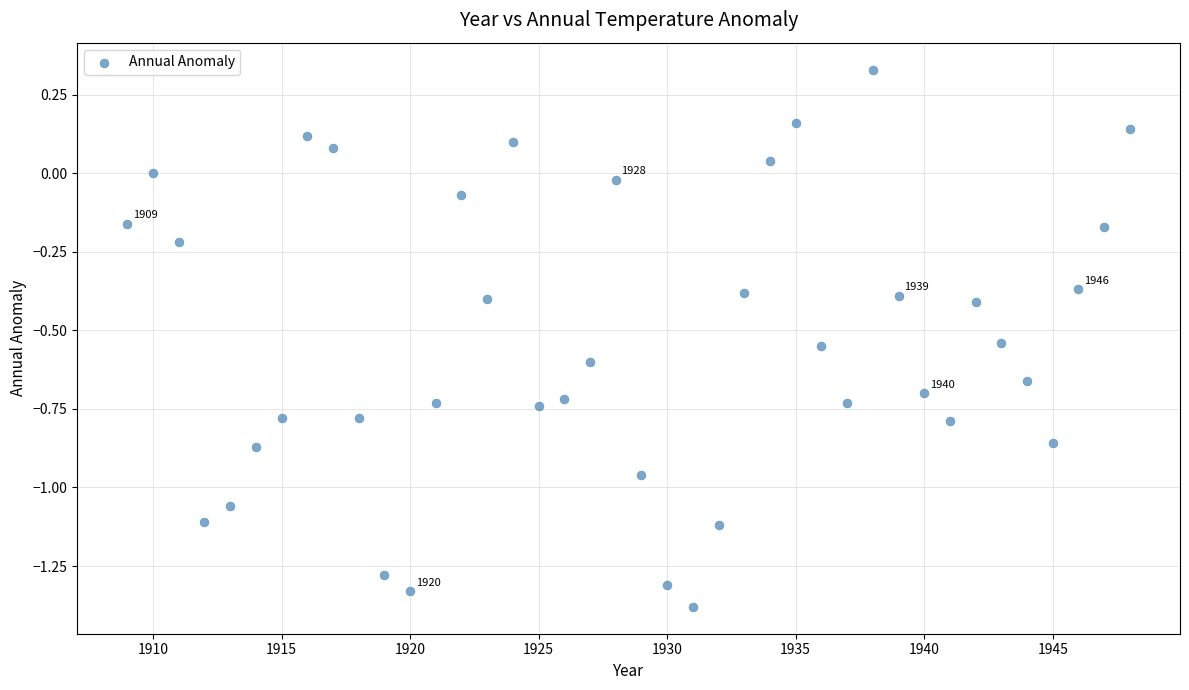

What is the range of X values (max minus min)?

39.0